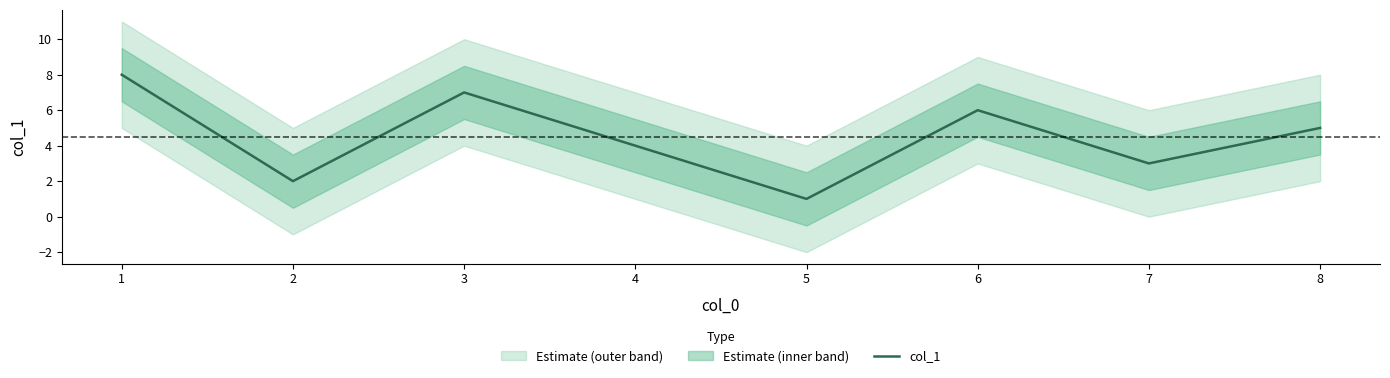

Rank the categories by col_1 value from lowest to highest.

5, 2, 7, 4, 8, 6, 3, 1